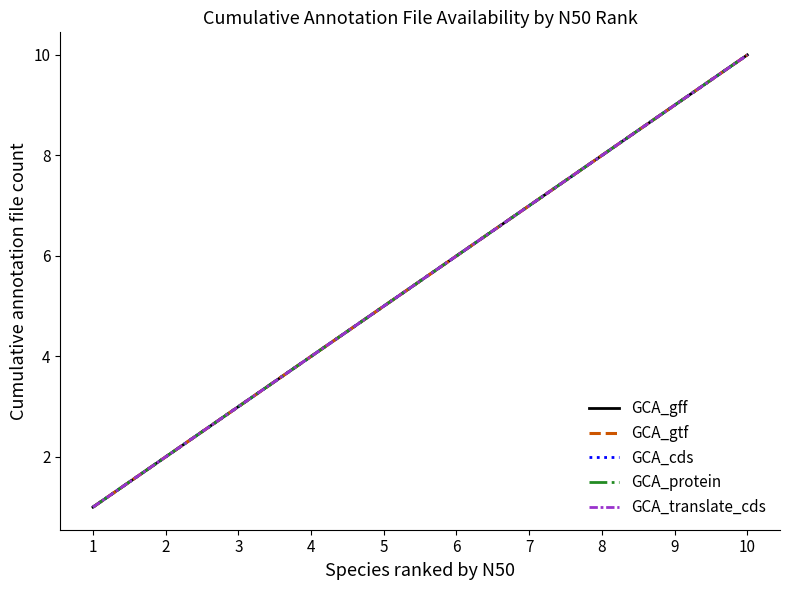

Reading right to left, what are all the values shown in this chart?

GCA_gff: 10=10	9=9	8=8	7=7	6=6	5=5	4=4	3=3	2=2	1=1
GCA_gtf: 10=10	9=9	8=8	7=7	6=6	5=5	4=4	3=3	2=2	1=1
GCA_cds: 10=10	9=9	8=8	7=7	6=6	5=5	4=4	3=3	2=2	1=1
GCA_protein: 10=10	9=9	8=8	7=7	6=6	5=5	4=4	3=3	2=2	1=1
GCA_translate_cds: 10=10	9=9	8=8	7=7	6=6	5=5	4=4	3=3	2=2	1=1